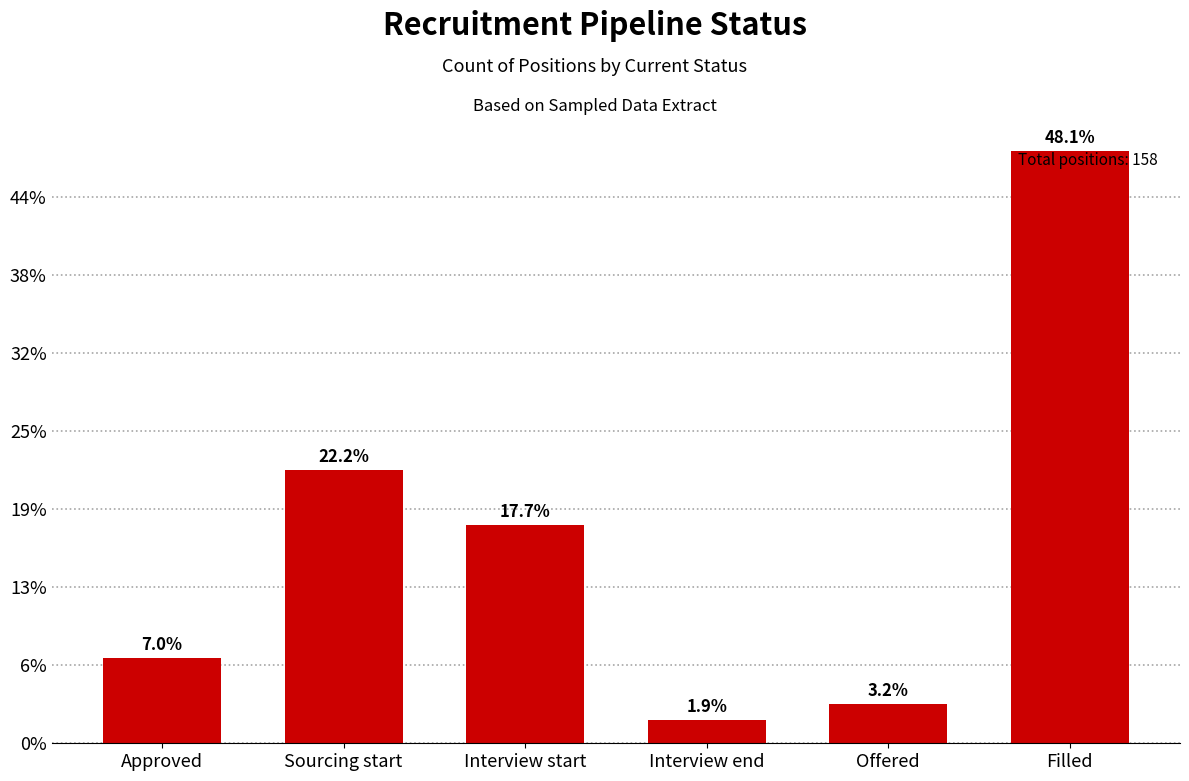

How many bars are there in total?

6